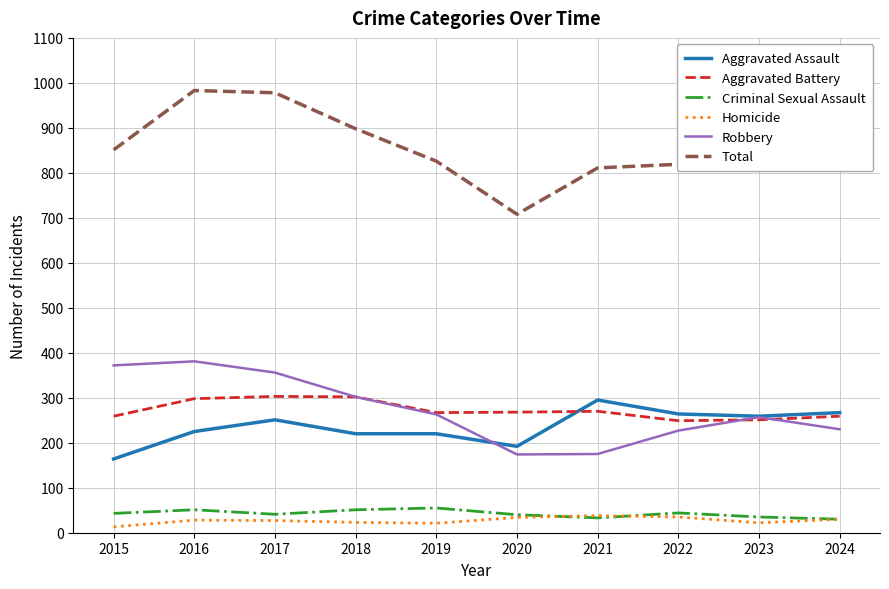

What is the difference between the maximum and second lowest values in the Aggravated Battery series?

52